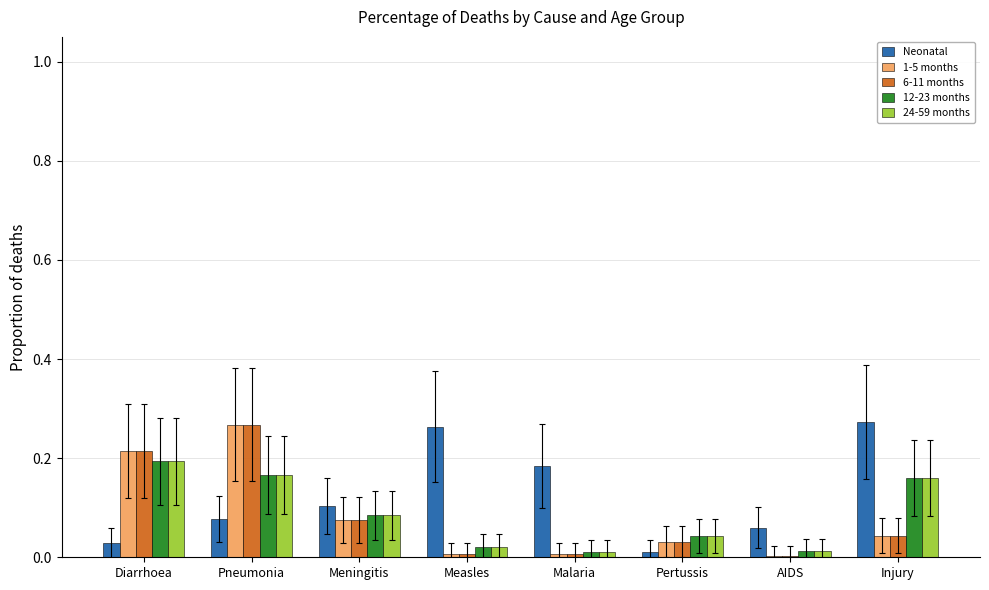

The value of 24-59 months at Measles is 0.0. True or false?

True